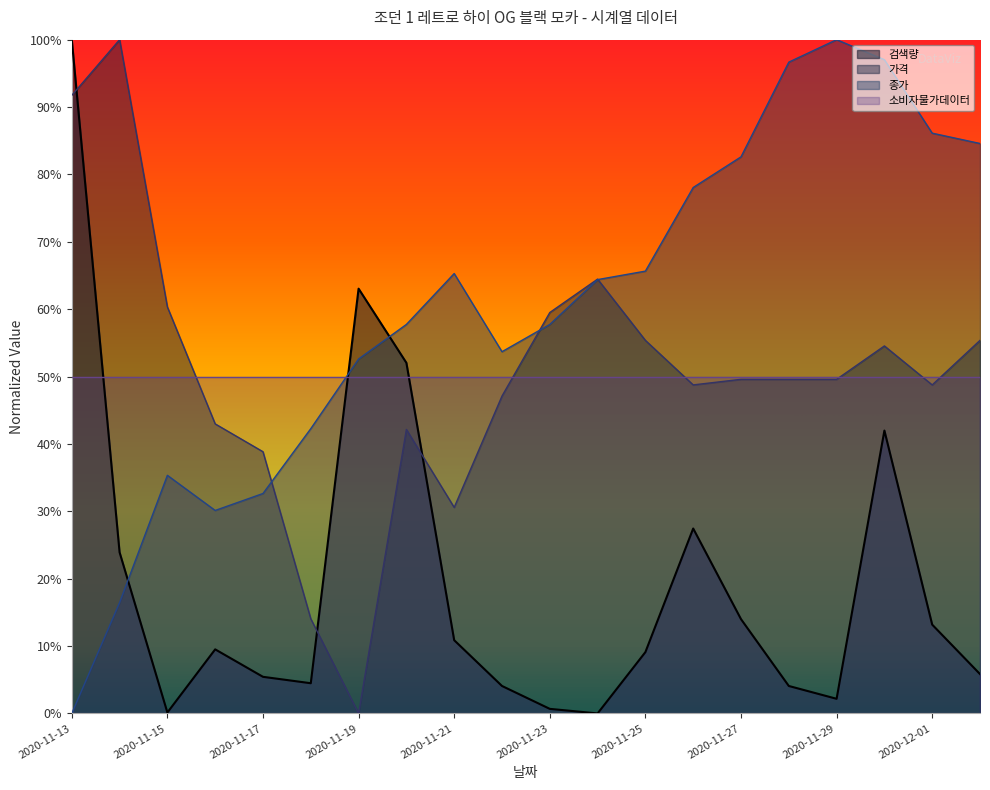

What is the label of the 7th point from the right?

2020-11-26